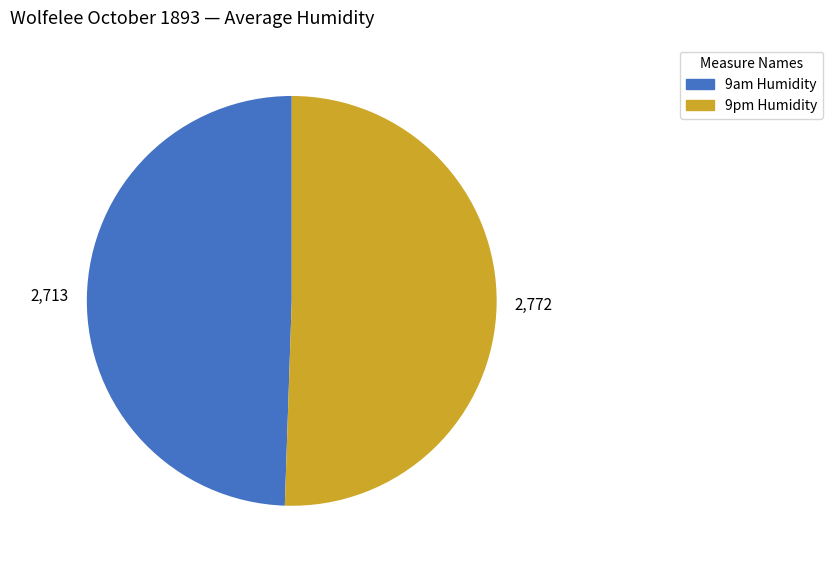

Is it true that 9pm Humidity is 1% of the pie?

False